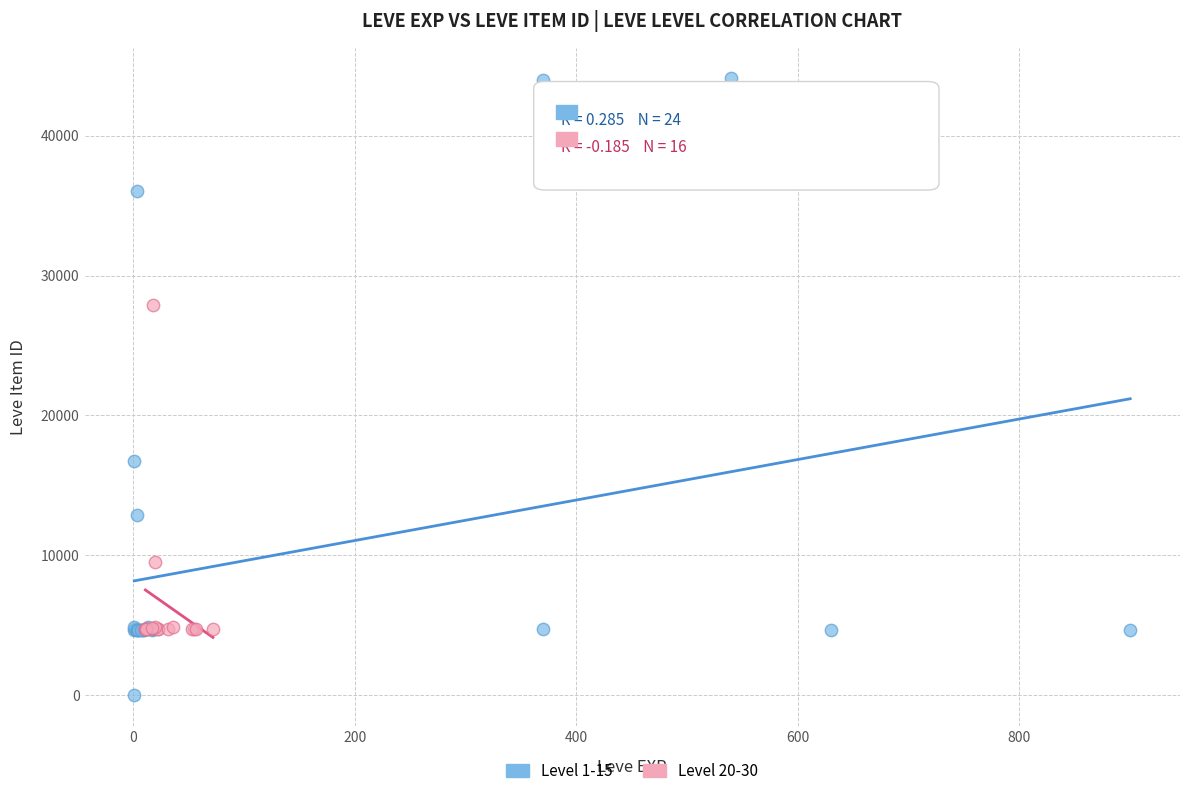

Which series reaches the minimum Y coordinate?

Level 1-15